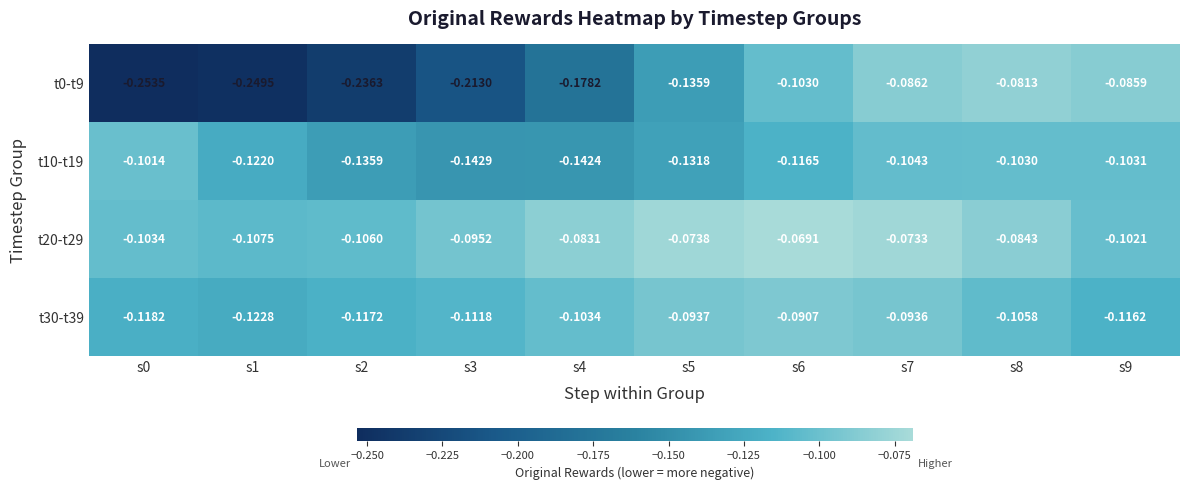

Is the value of t20-t29 at s9 greater than the value of t10-t19 at s2?

Yes